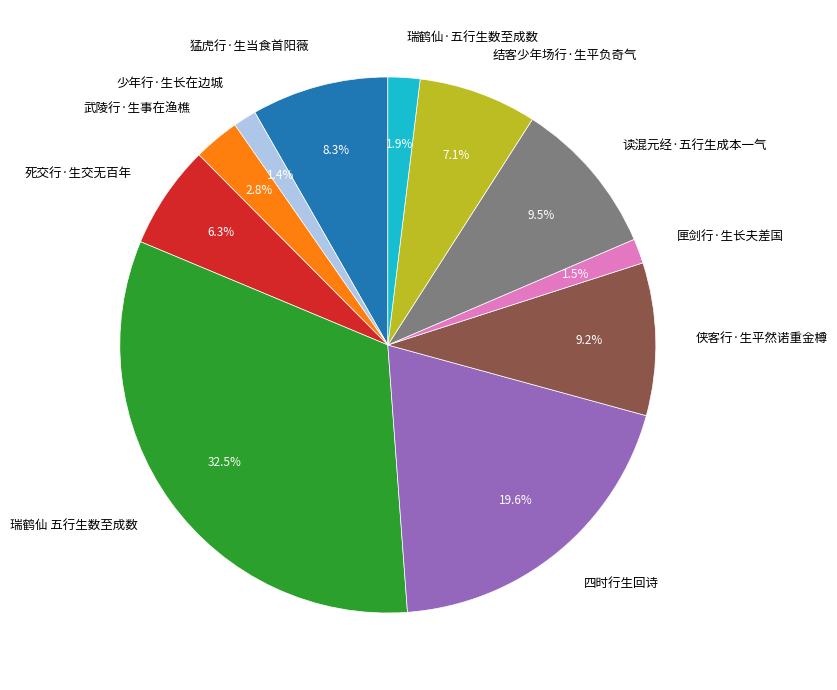

What is the largest slice in the pie chart?

瑞鹤仙 五行生数至成数